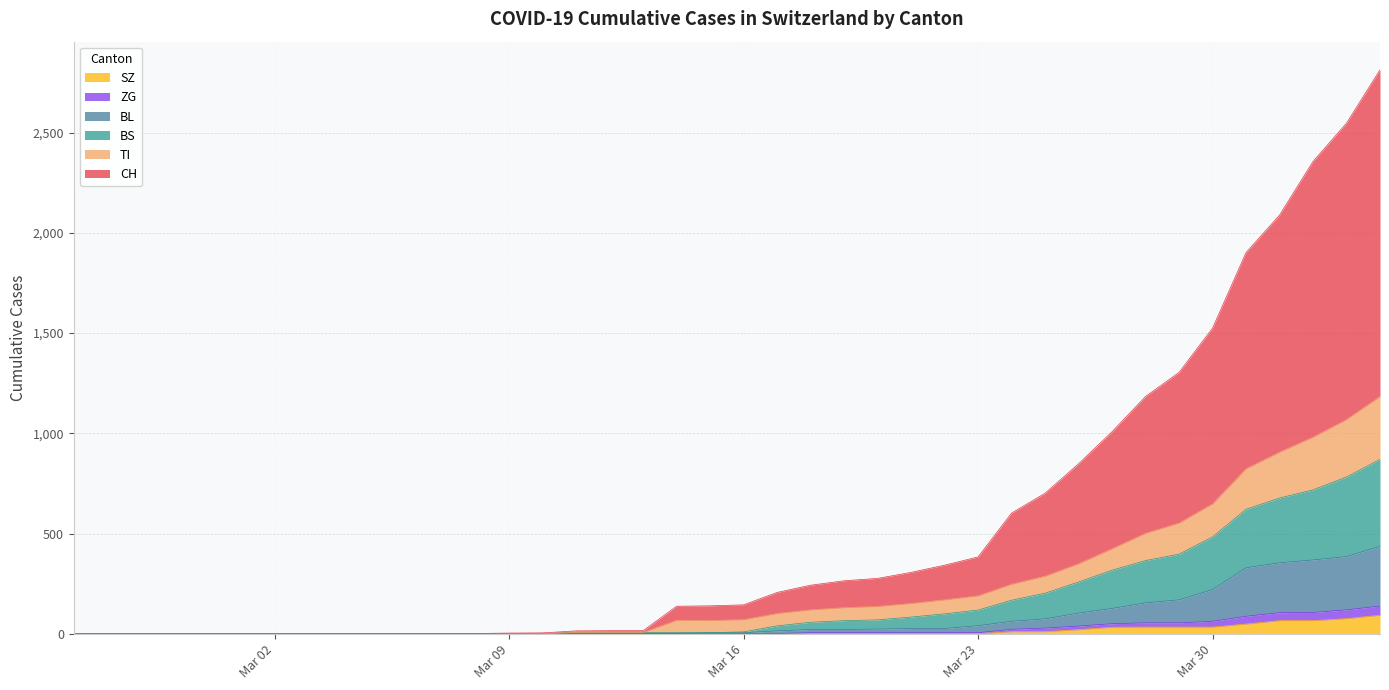

True or false: BL and SZ intersect in this chart.

False